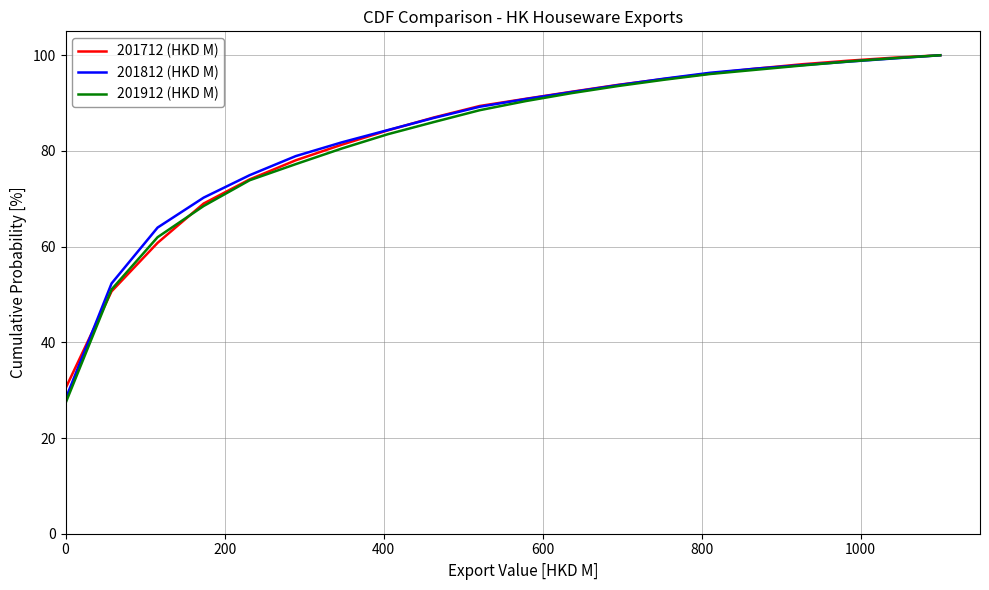

What is the maximum value for 201912 (HKD M)?

100.0